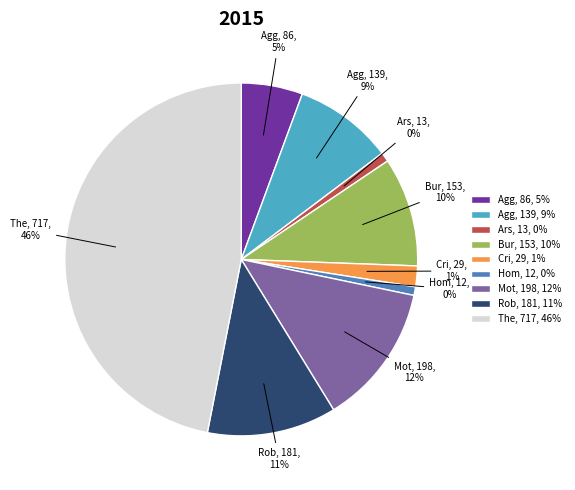

How many segments does this pie chart have?

9